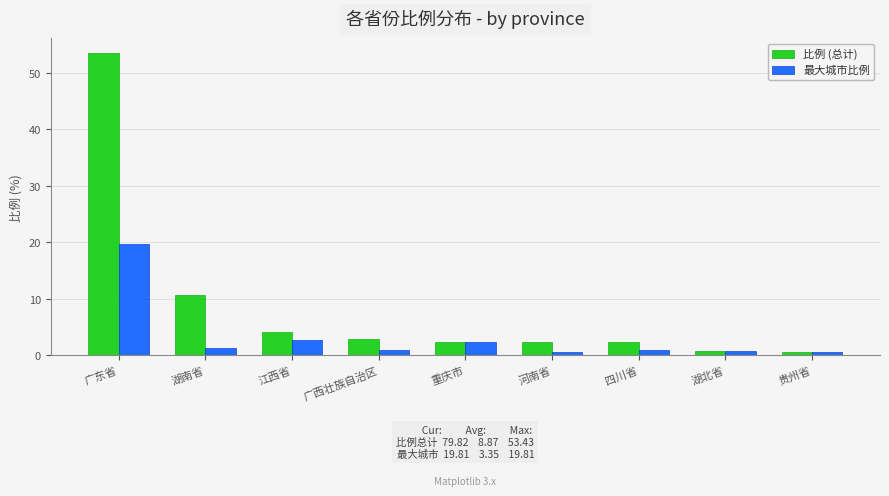

Where is 比例 (总计) nearest to the value 26?

湖南省